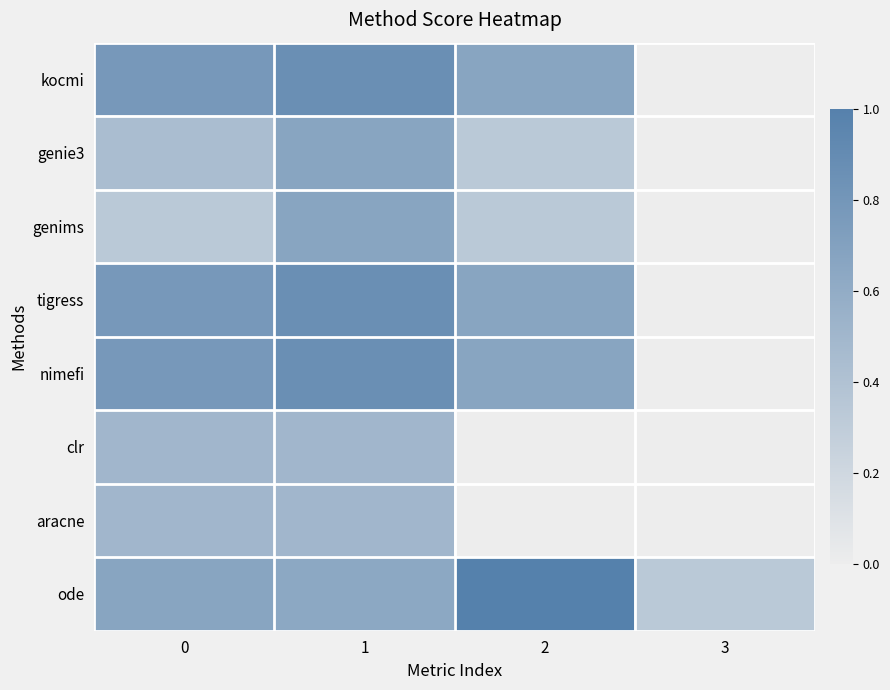

Which category has the highest value across all series?

2